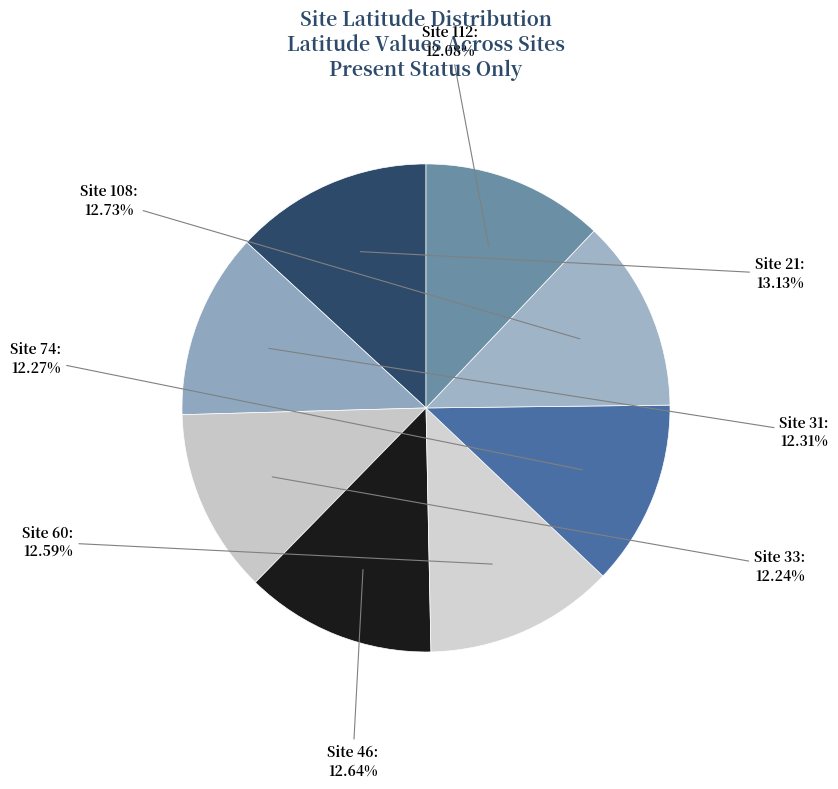

To the nearest percent, what is the difference between the largest and smallest slice percentages?

1%